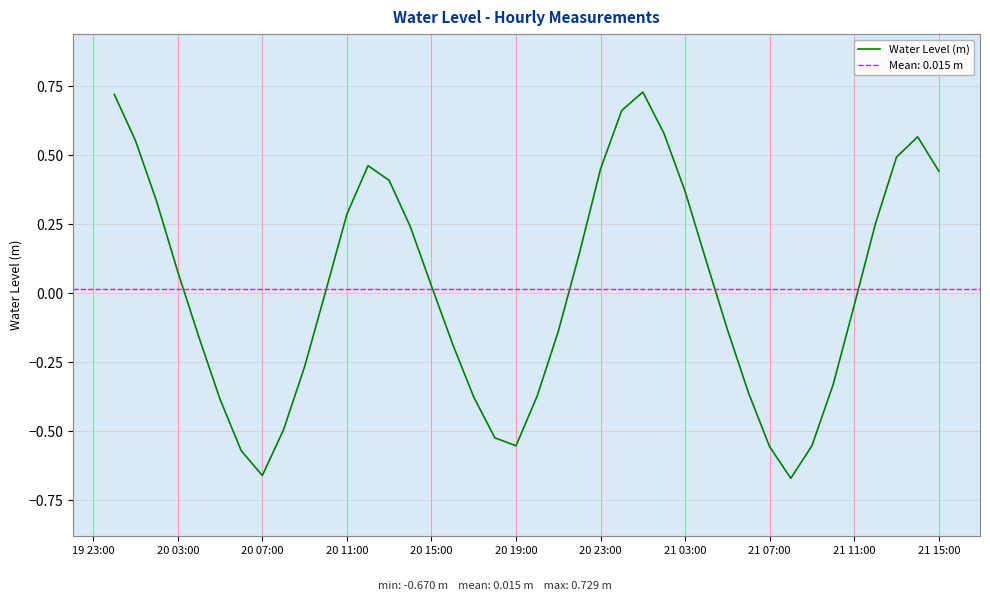

The Water Level (m) series shows -0.3 at 20 19:00. True or false?

False